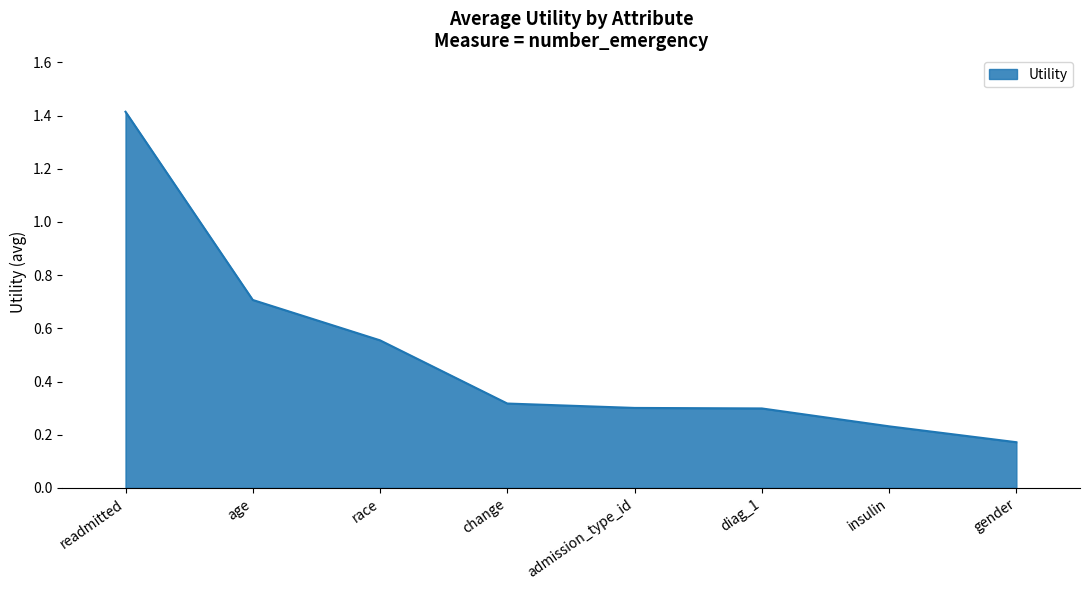

Does the chart display data point markers on the line(s)?

No